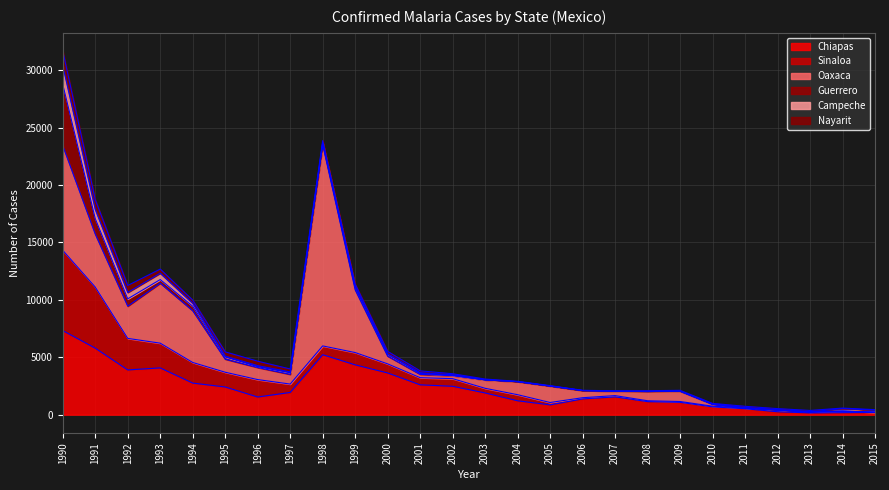

The Sinaloa series shows 40 at 2011. True or false?

False